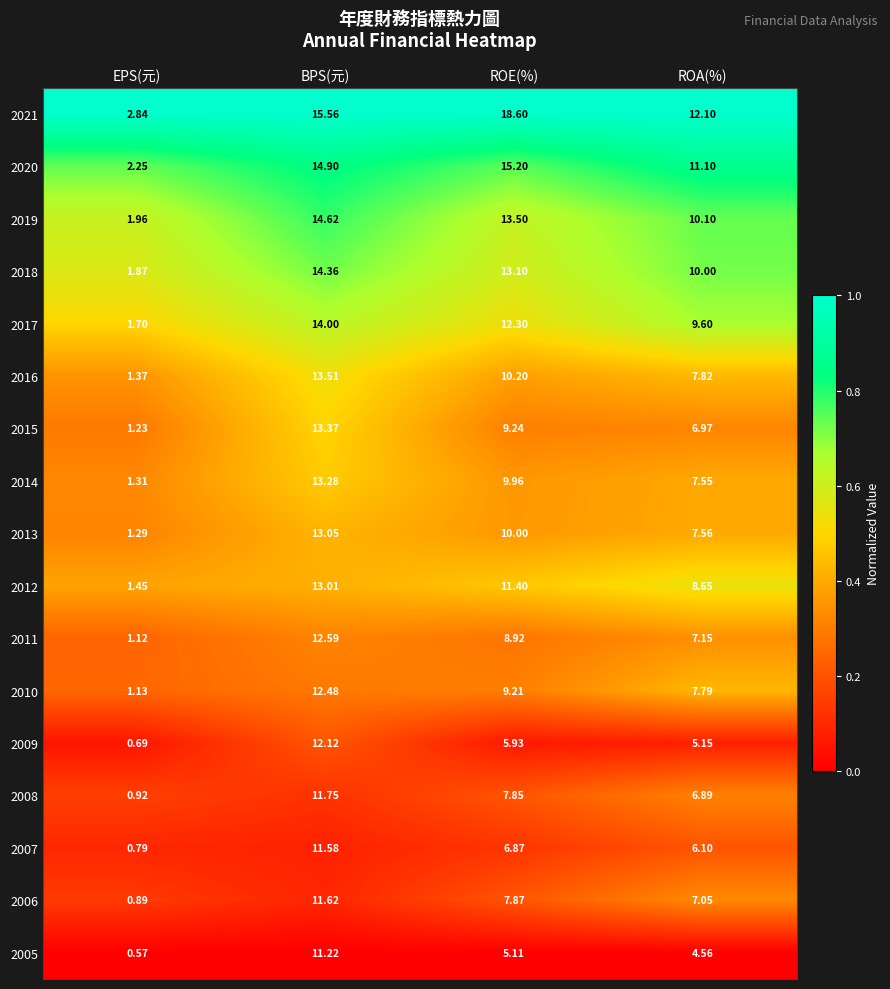

At which label does 2020 reach its minimum?

EPS(元)